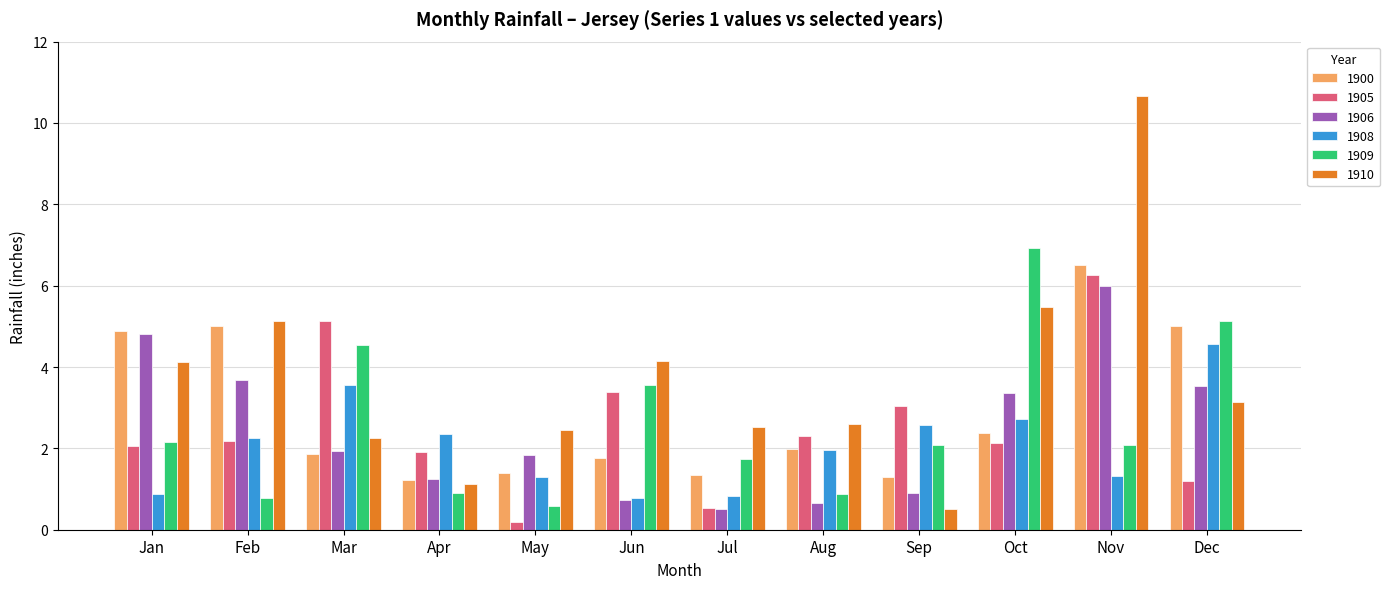

What is the difference between the highest and lowest values at Sep?

2.5